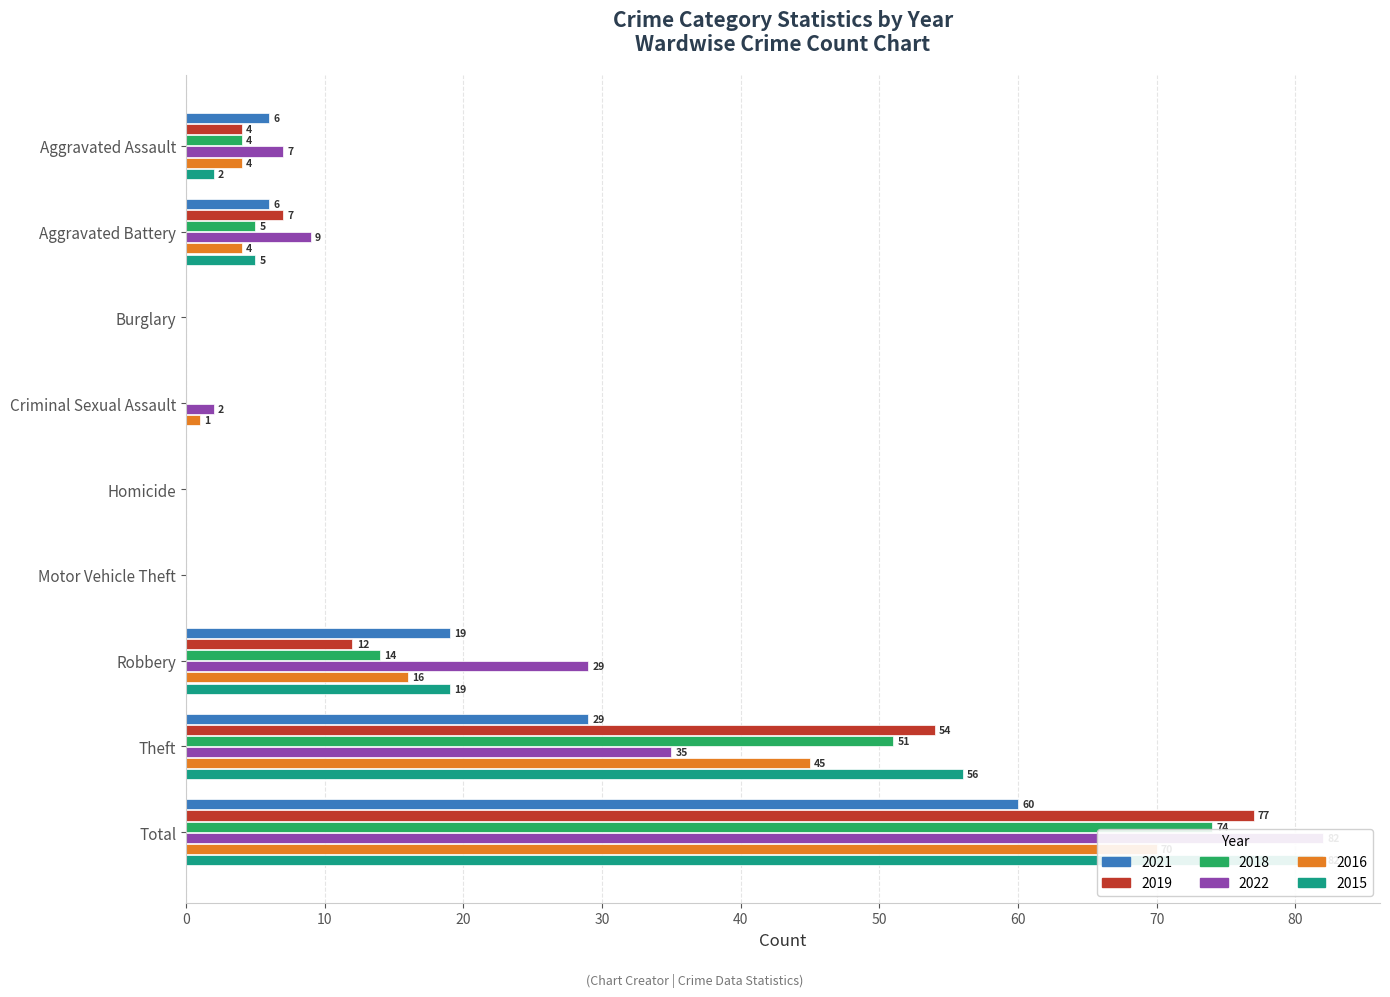

Which has a higher value, Robbery or Theft?

Theft